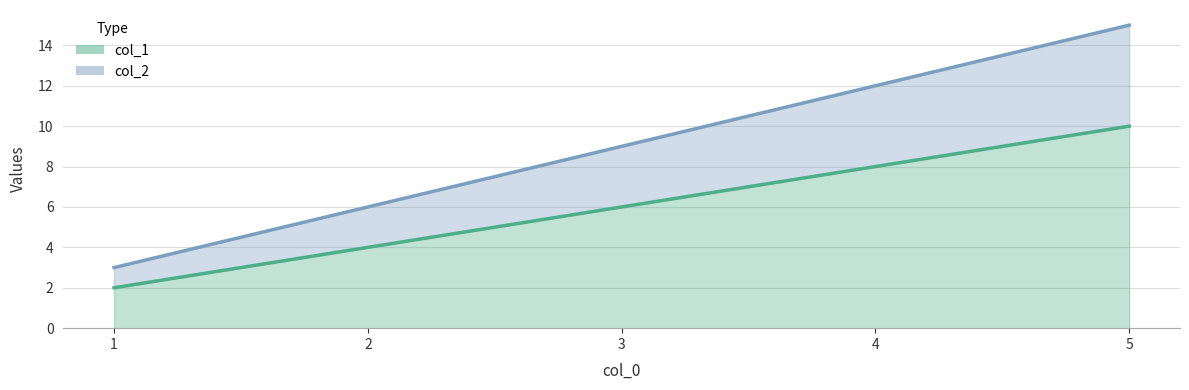

Reading left to right, transcribe all the data shown in this chart.

col_1 line: 1=2	2=4	3=6	4=8	5=10
col_2 line: 1=3	2=6	3=9	4=12	5=15